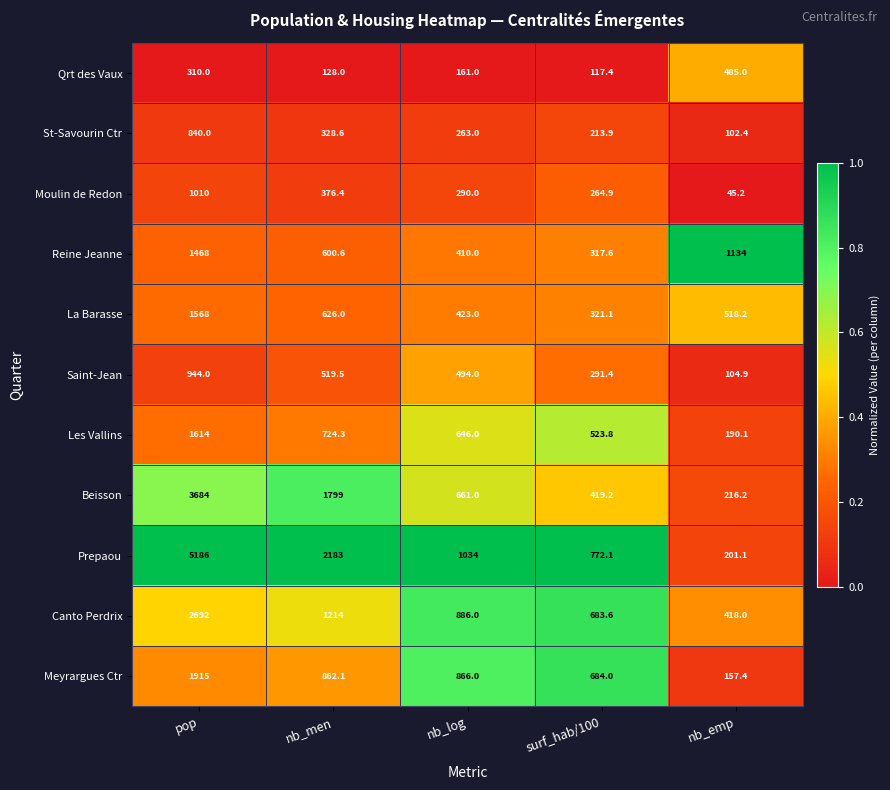

List the series in order of their peak value, highest first.

Prepaou, Beisson, Canto Perdrix, Meyrargues Ctr, Les Vallins, La Barasse, Reine Jeanne, Moulin de Redon, Saint-Jean, St-Savourin Ctr, Qrt des Vaux